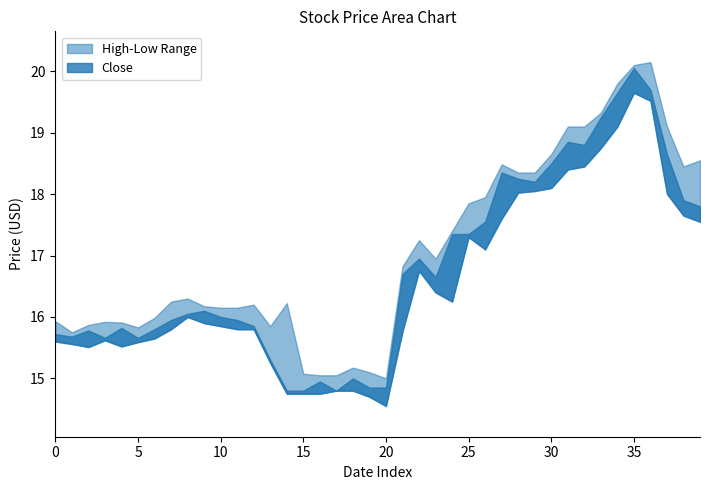

True or false: High and Close intersect in this chart.

False